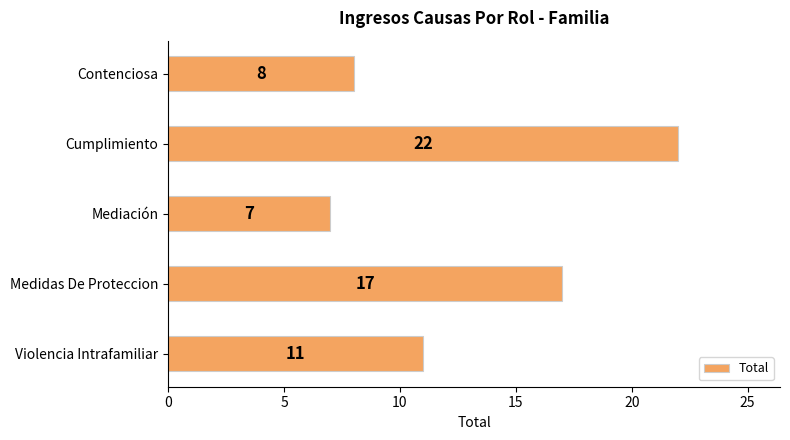

The chart shows a value of 11 at Violencia Intrafamiliar. True or false?

True